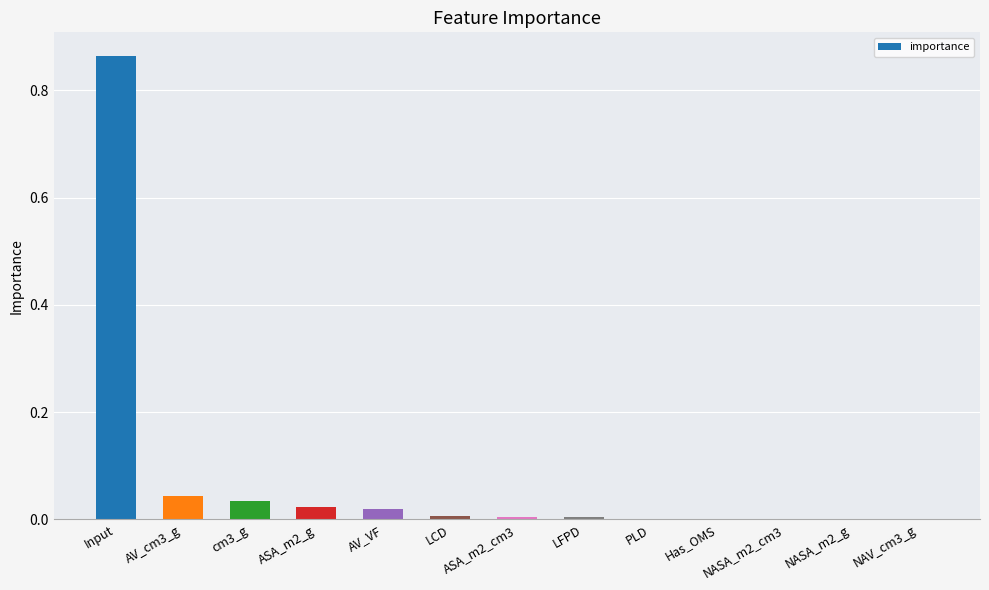

The chart shows a value of 0.0 at Has_OMS. True or false?

True